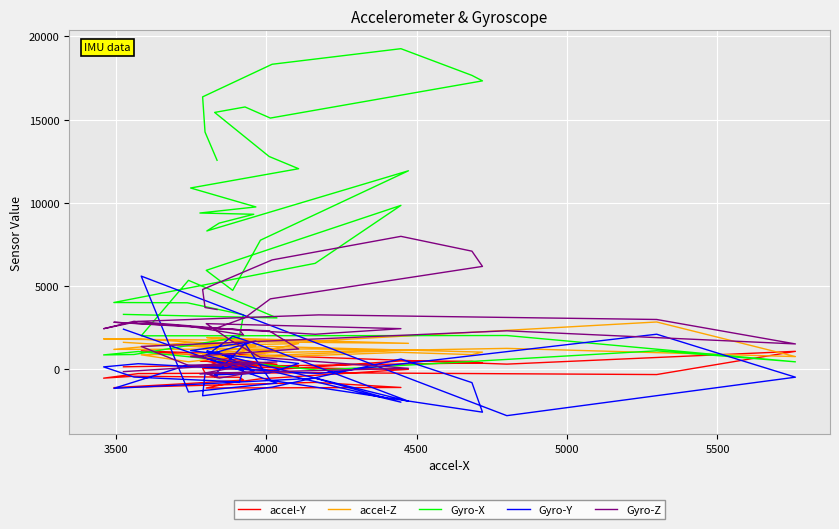

Which series has the widest spread of values?

Gyro-X